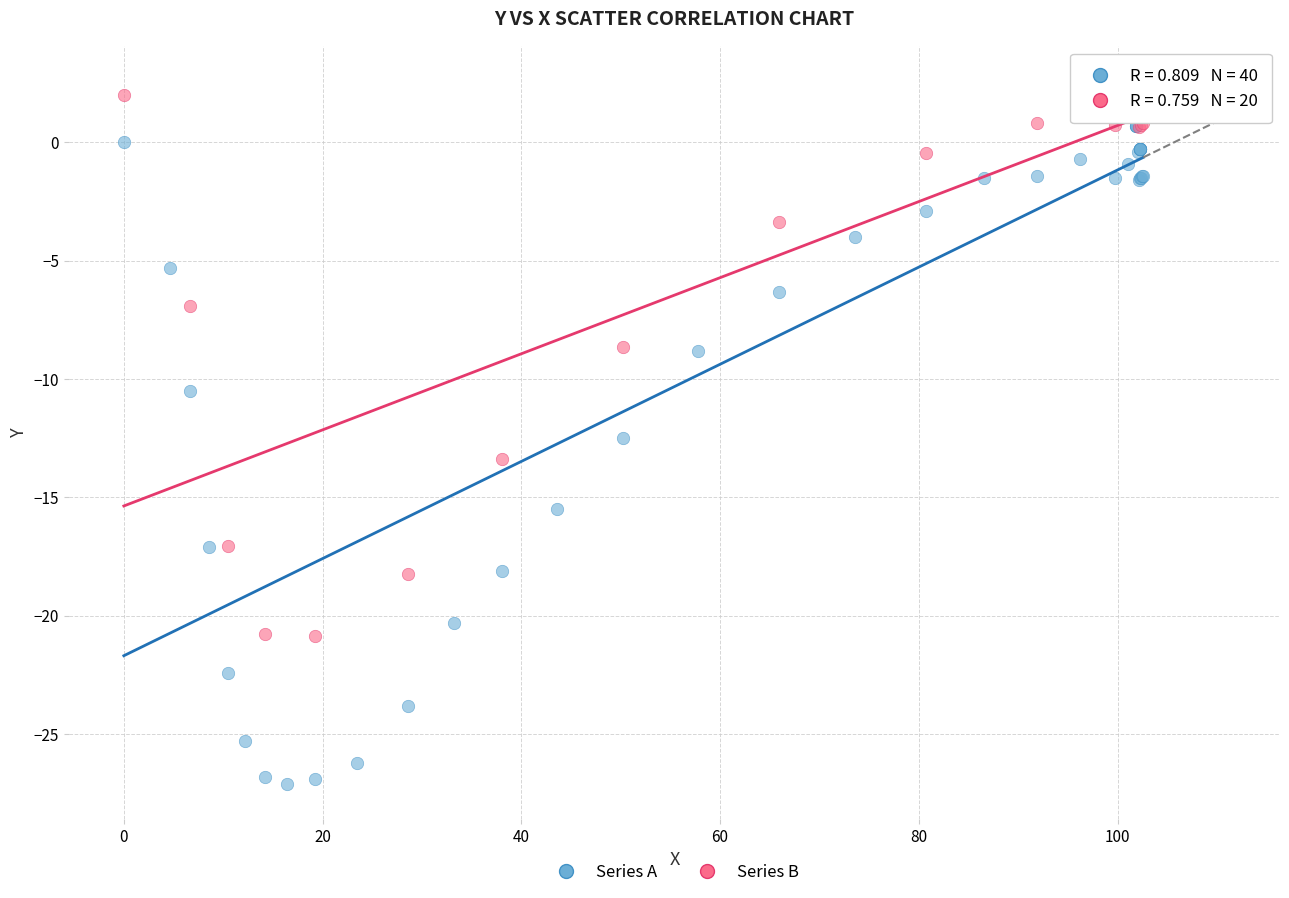

Which series has the widest spread of Y values?

Series A